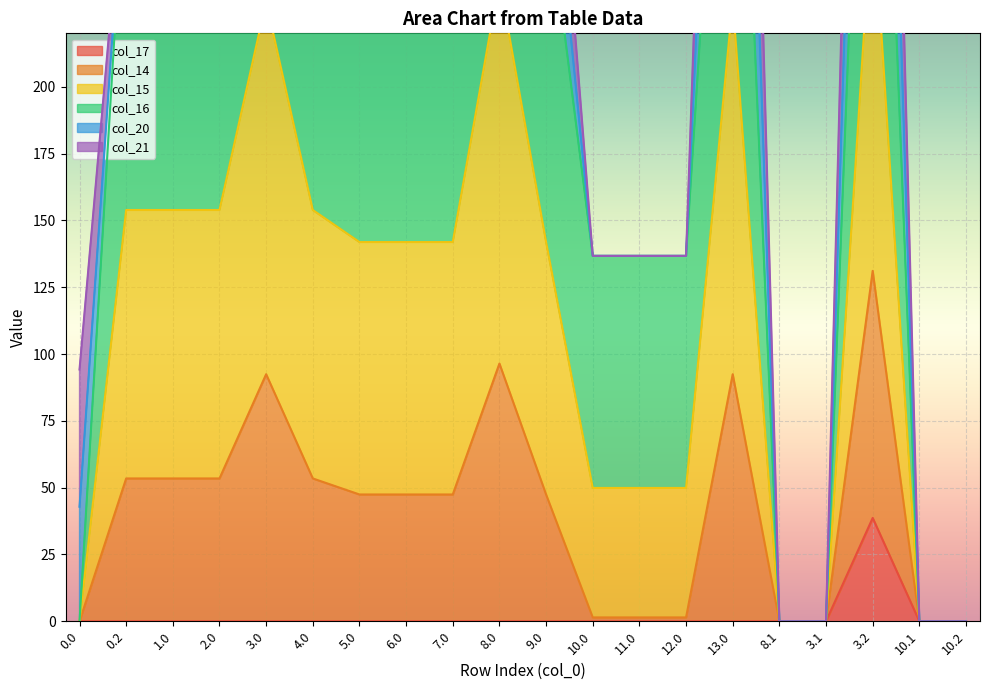

What is the maximum value for col_17?

38.7